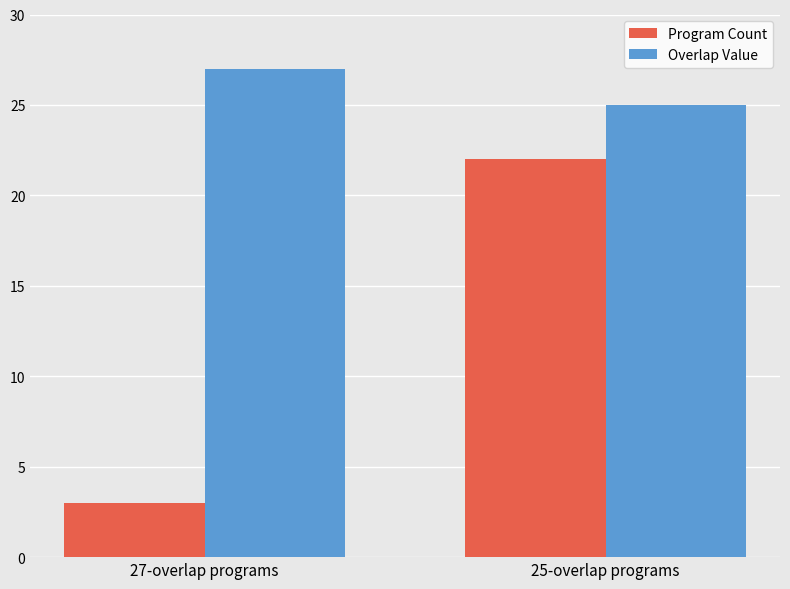

Which series changed the most between 27-overlap programs and 25-overlap programs?

Program Count